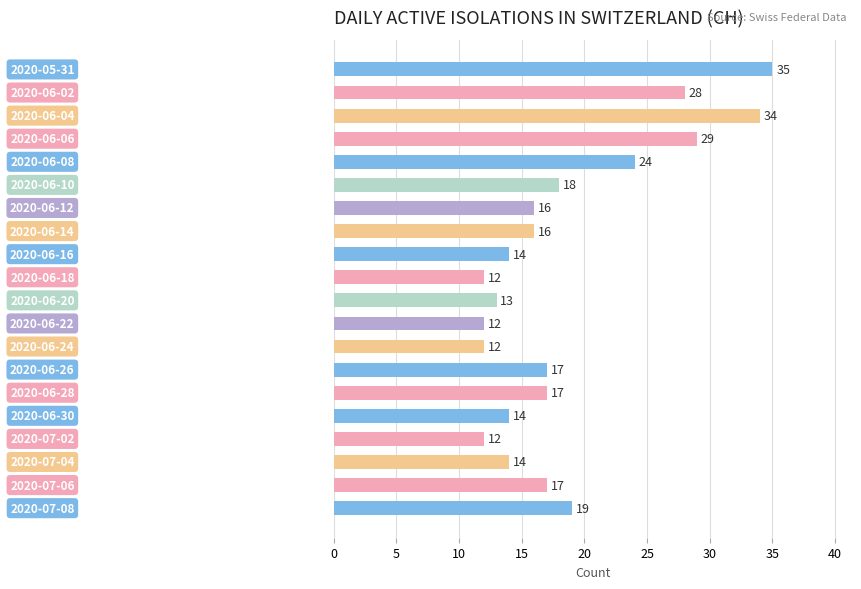

What is the maximum value shown in the chart?

35